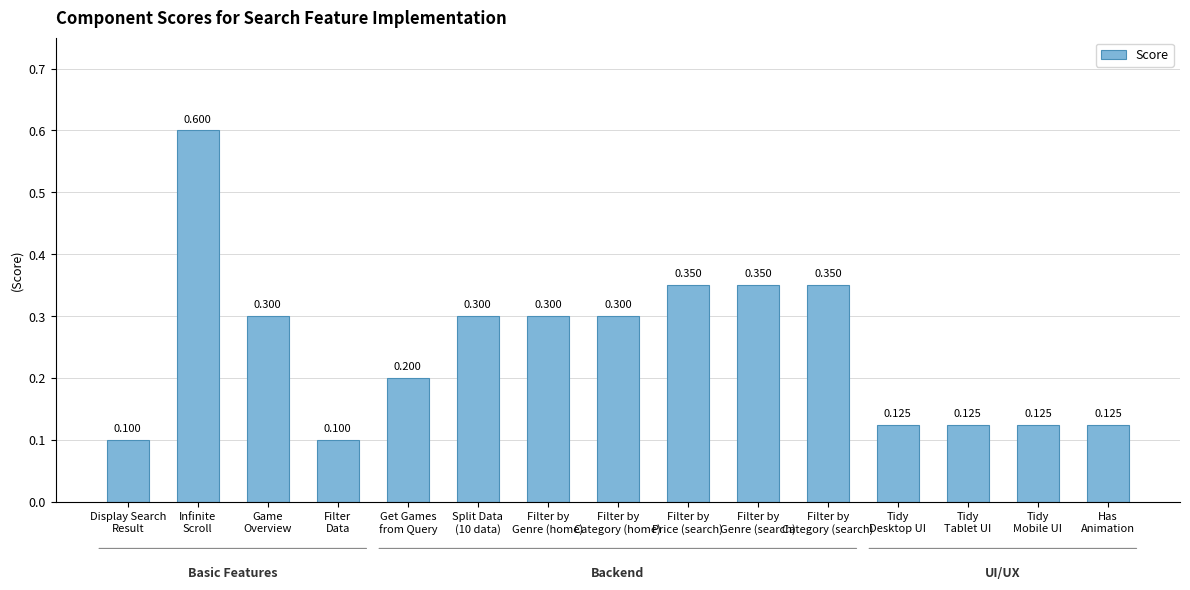

What position from the right is Game
Overview?

13